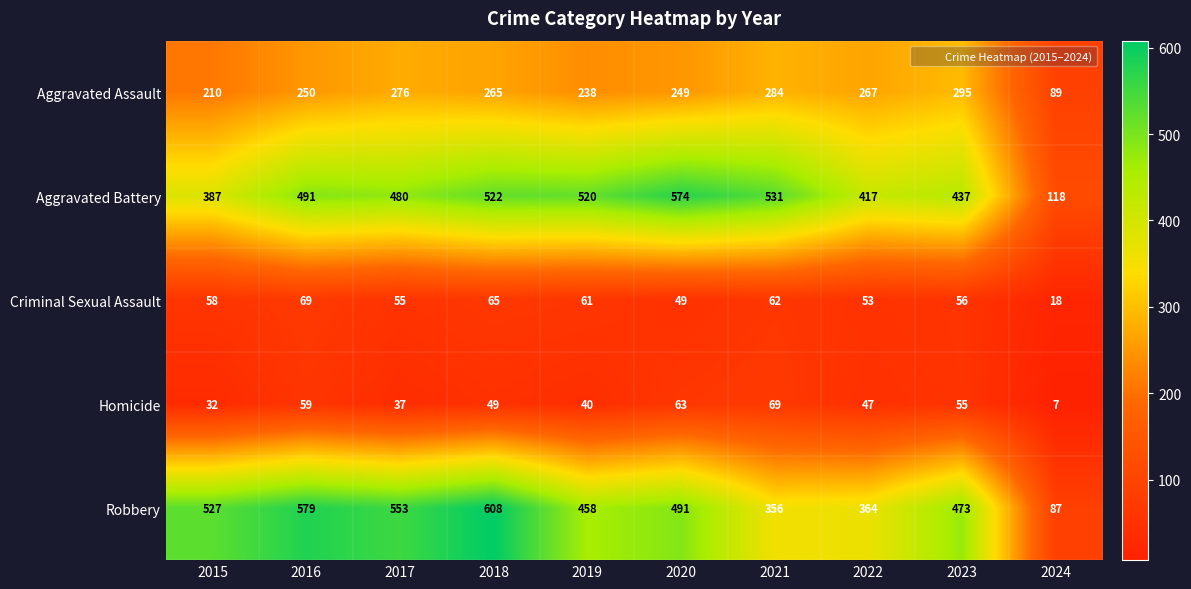

Which series has the widest spread of values?

Robbery